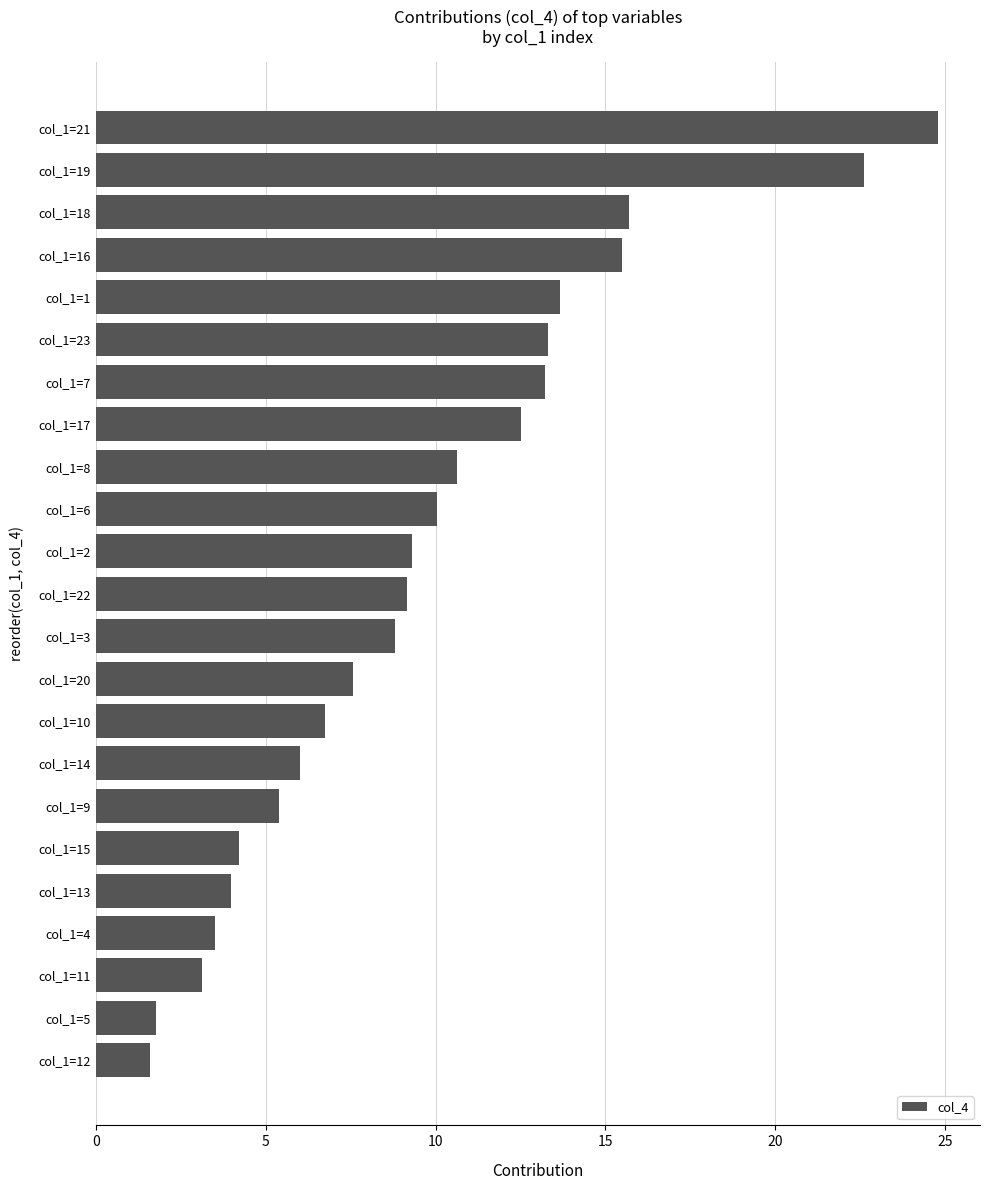

Approximately how many times larger is the value at col_1=10 compared to col_1=18?

0.4